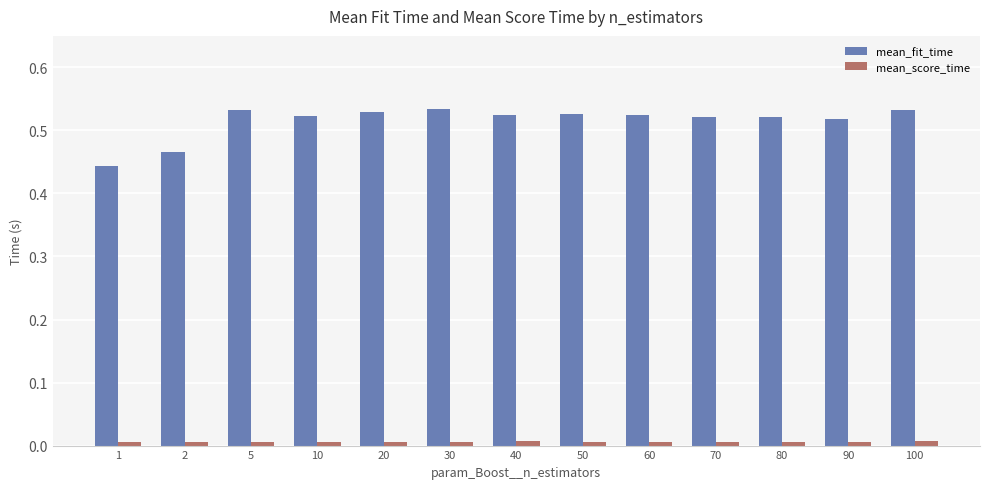

What is the difference between the maximum and second lowest values in the mean_fit_time series?

0.1